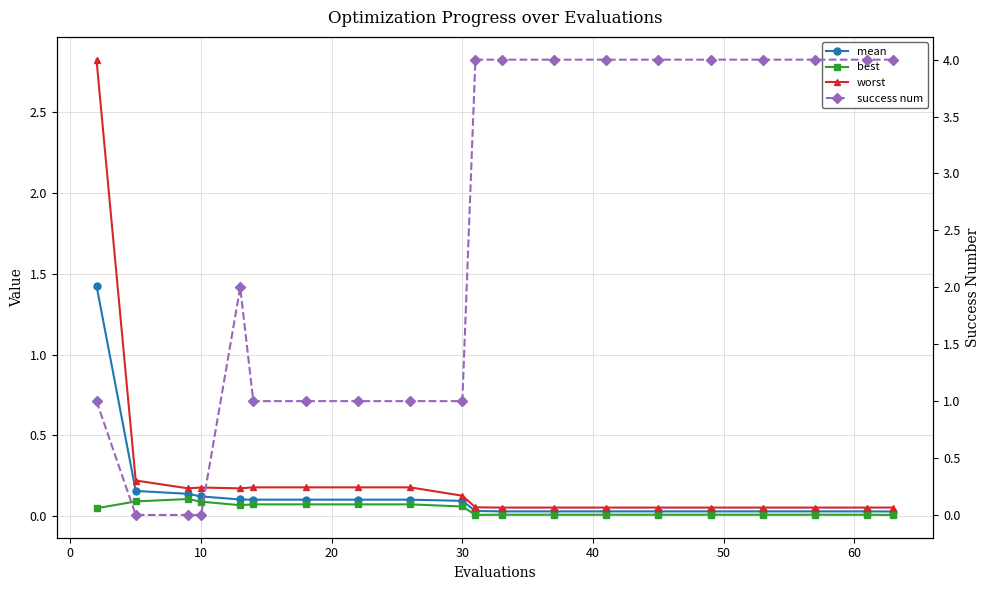

Which series has the largest total across all categories?

success num